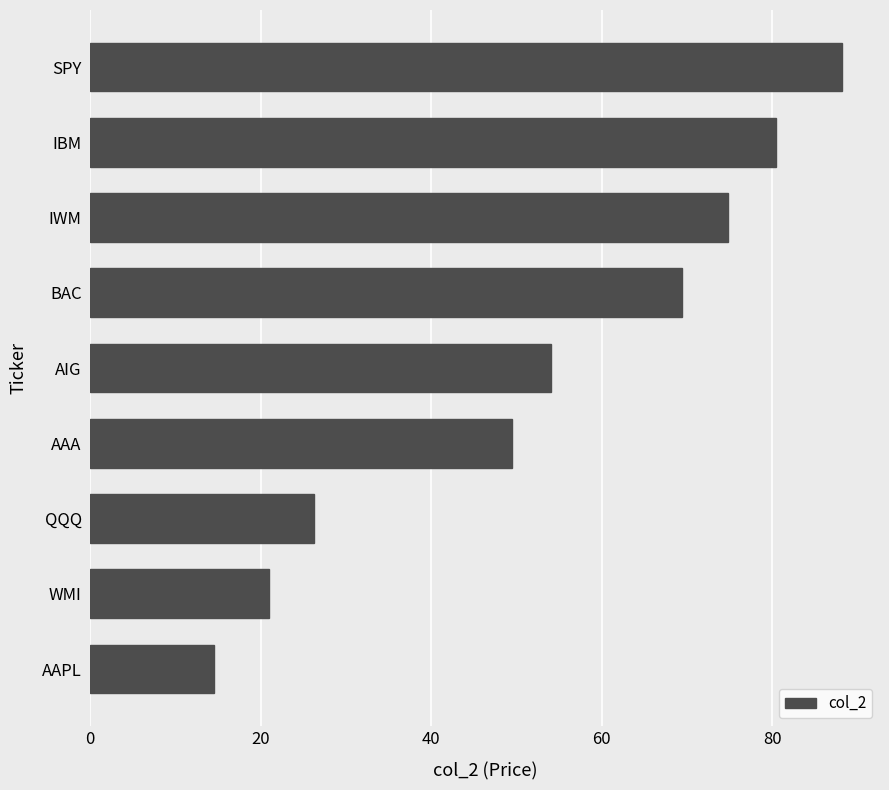

Are the bars grouped side by side (vs. stacked)?

No